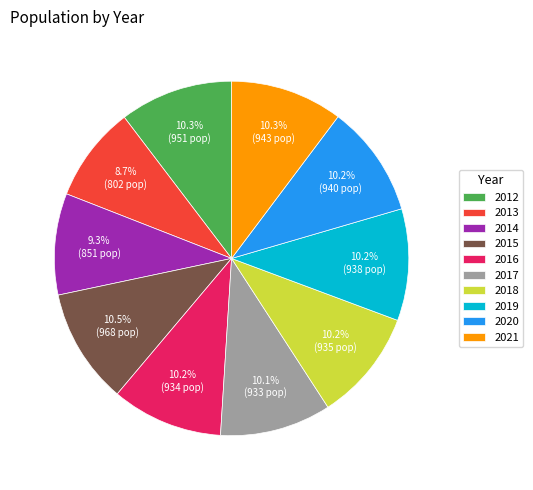

Does 2015 account for over 50% of the chart?

No